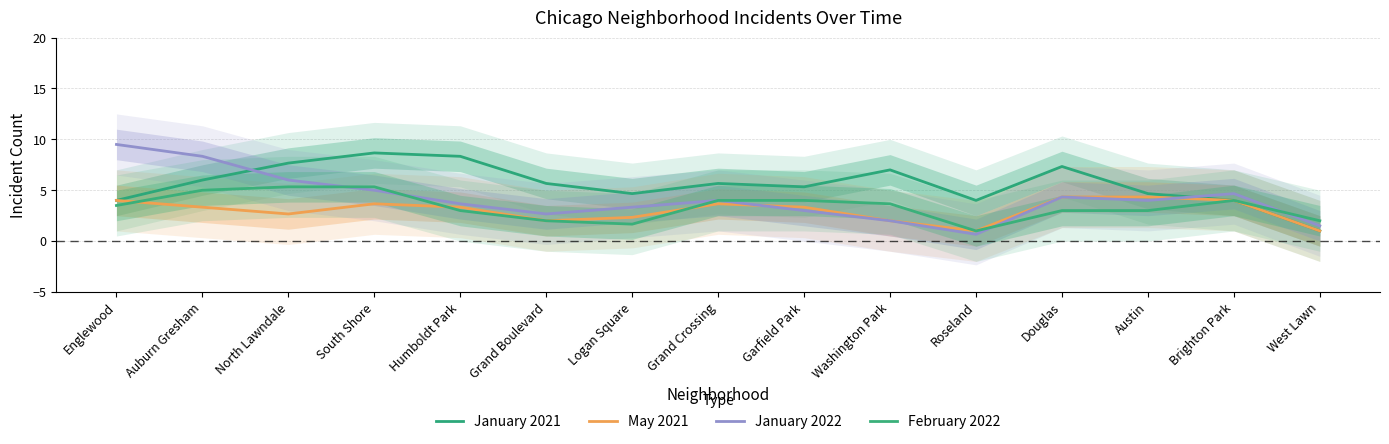

What is the difference between the February 2022 values at Washington Park and South Shore?

1.7